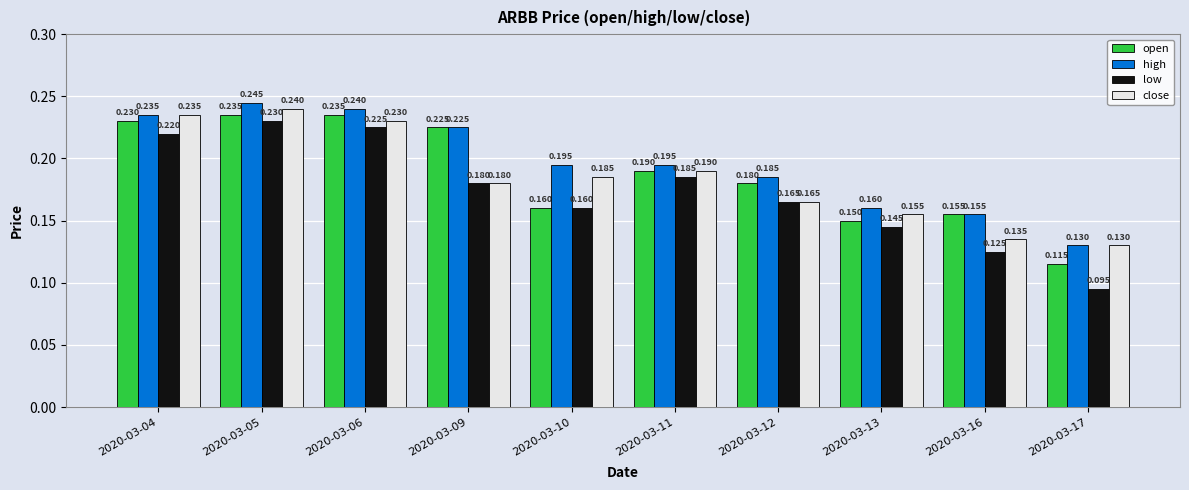

Count the close values in the range 0 to 1.

10